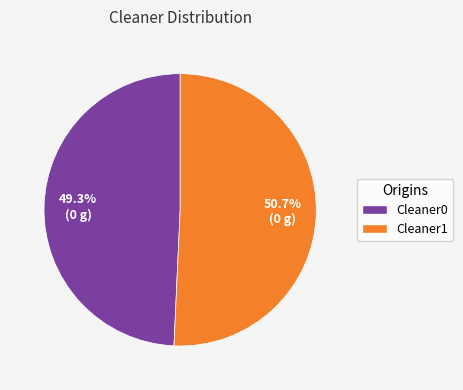

True or false: Cleaner0 accounts for 49% of the total.

True